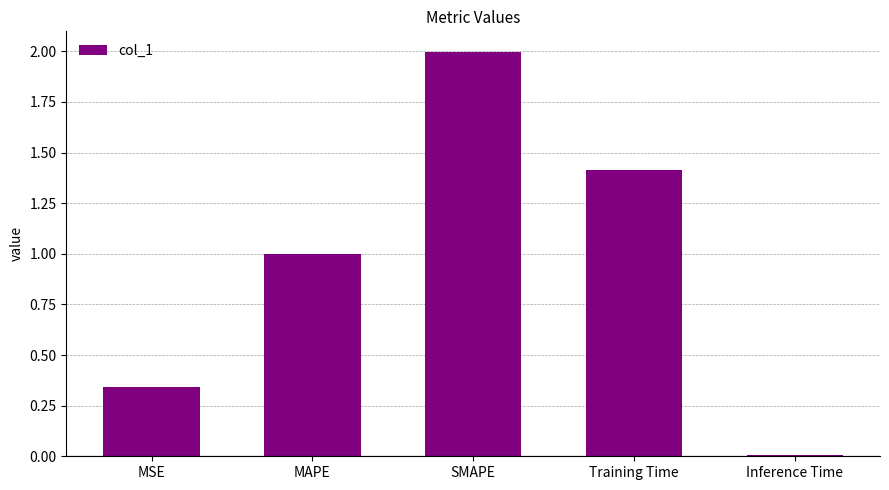

What is the label of the 2nd bar from the right?

Training Time